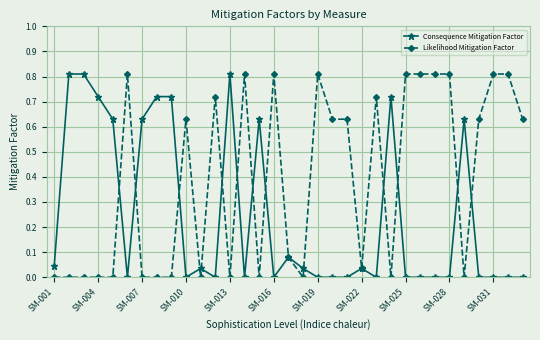

True or false: Consequence Mitigation Factor has more than 0 interior local peaks.

True